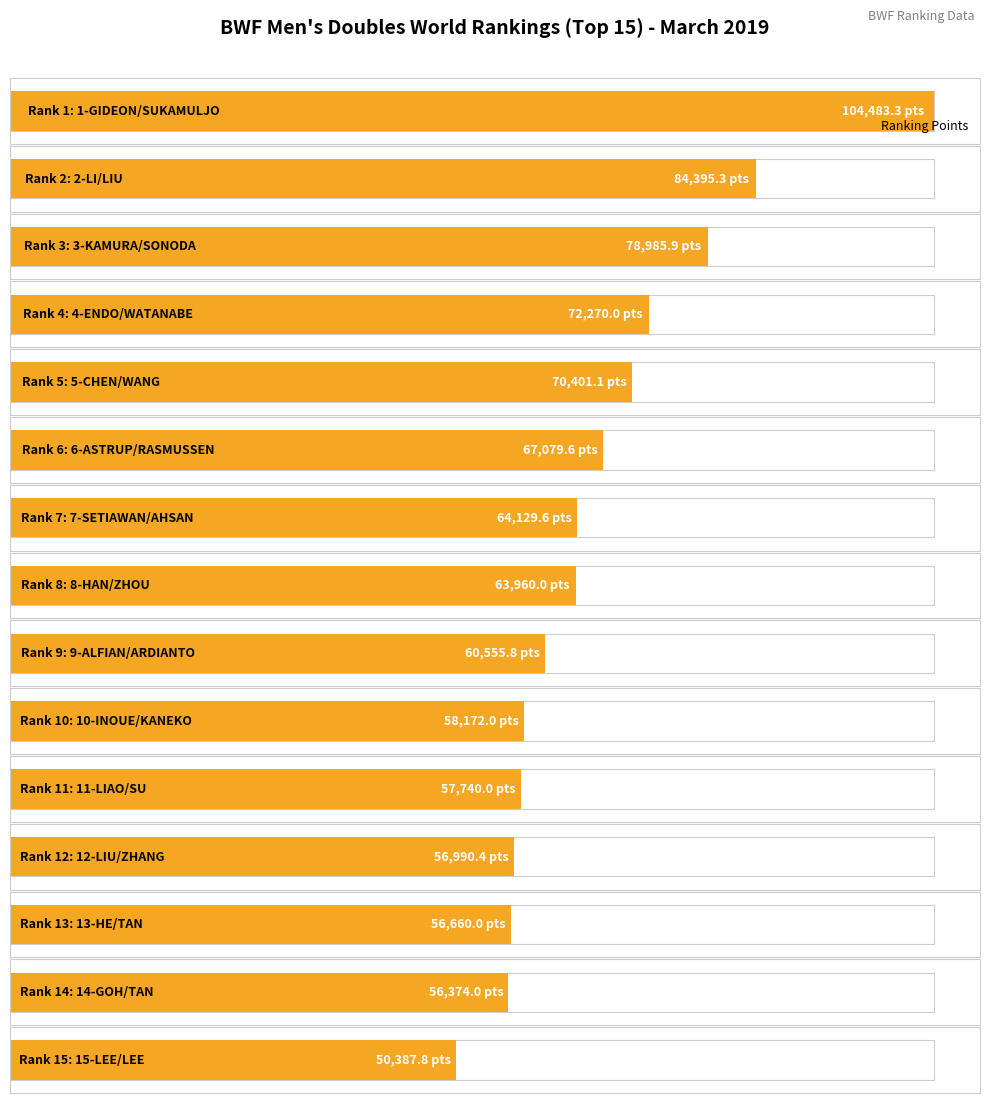

Reading left to right, transcribe all the data shown in this chart.

104483.3	84395.3	78985.9	72270.0	70401.1	67079.6	64129.6	63960.0	60555.8	58172.0	57740.0	56990.4	56660.0	56374.0	50387.8